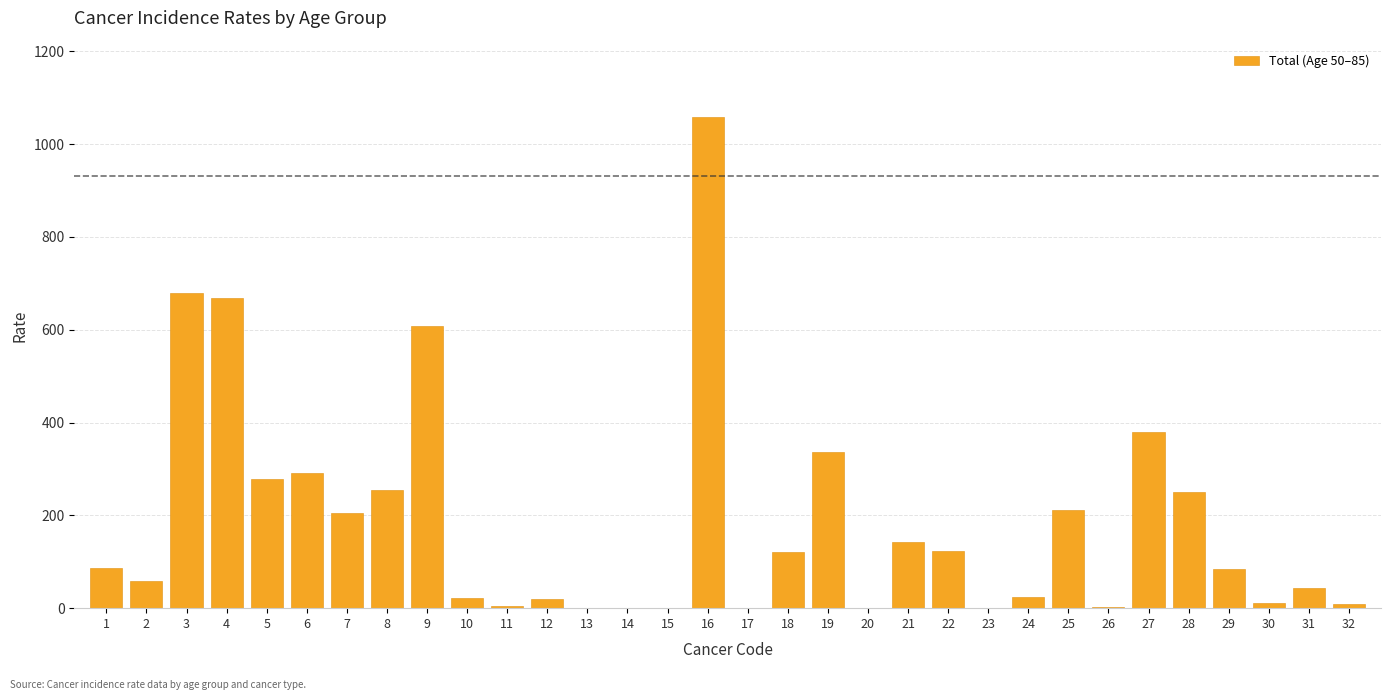

The value at 5 is 387.3. True or false?

False